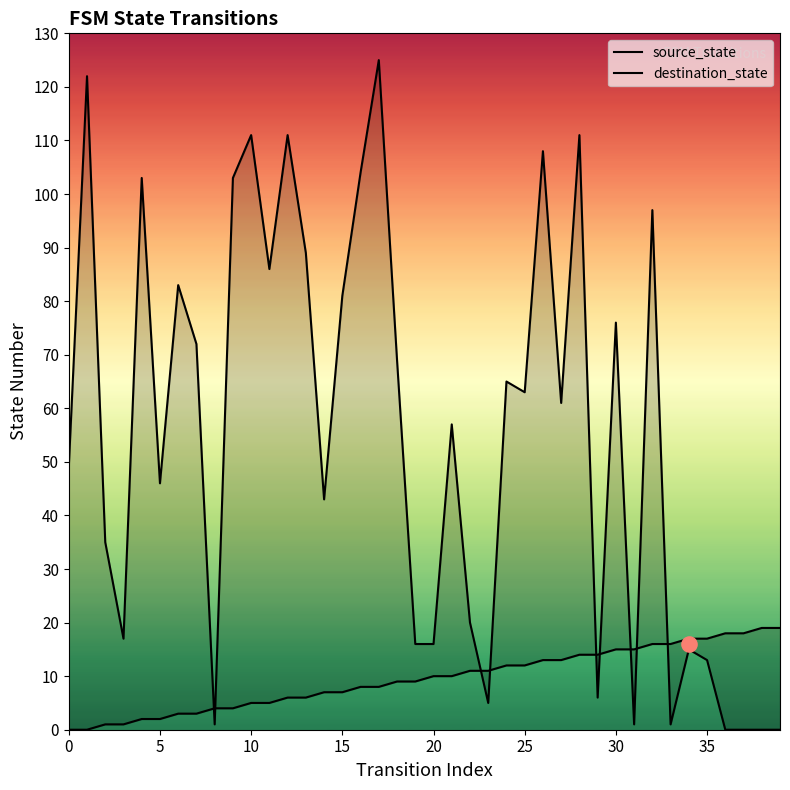

Which series has the largest Y range (max minus min)?

destination_state